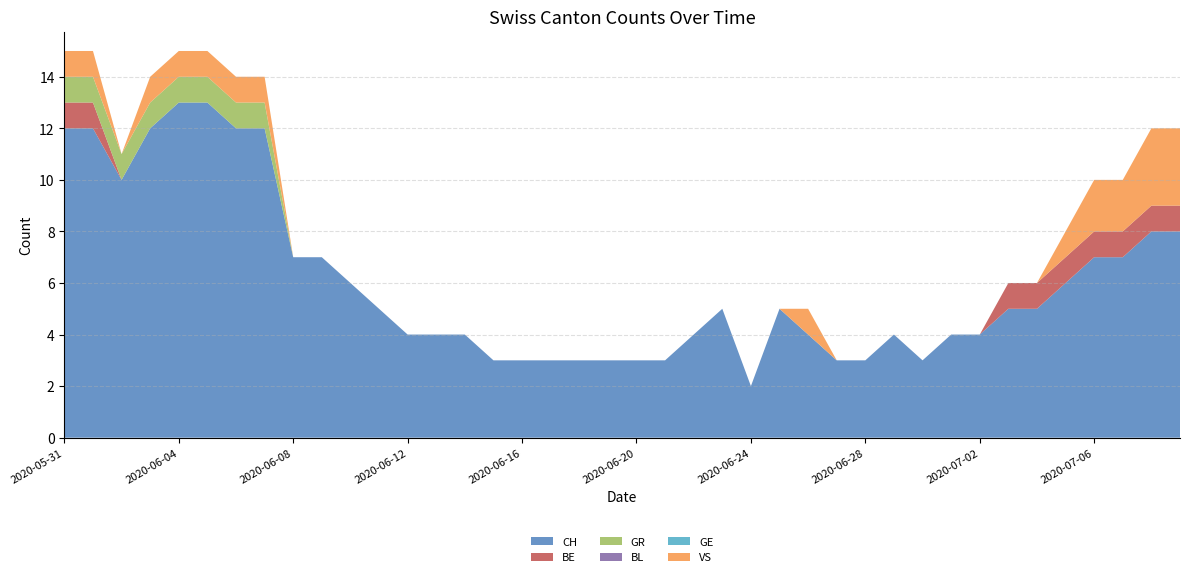

Reading left to right, list all the values displayed in this chart.

CH: 2020-05-31=12	2020-06-01=12	2020-06-02=10	2020-06-03=12	2020-06-04=13	2020-06-05=13	2020-06-06=12	2020-06-07=12	2020-06-08=7	2020-06-09=7	2020-06-10=6	2020-06-11=5	2020-06-12=4	2020-06-13=4	2020-06-14=4	2020-06-15=3	2020-06-16=3	2020-06-17=3	2020-06-18=3	2020-06-19=3	2020-06-20=3	2020-06-21=3	2020-06-22=4	2020-06-23=5	2020-06-24=2	2020-06-25=5	2020-06-26=4	2020-06-27=3	2020-06-28=3	2020-06-29=4	2020-06-30=3	2020-07-01=4	2020-07-02=4	2020-07-03=5	2020-07-04=5	2020-07-05=6	2020-07-06=7	2020-07-07=7	2020-07-08=8	2020-07-09=8
BE: 2020-05-31=1	2020-06-01=1	2020-06-02=0	2020-06-03=0	2020-06-04=0	2020-06-05=0	2020-06-06=0	2020-06-07=0	2020-06-08=0	2020-06-09=0	2020-06-10=0	2020-06-11=0	2020-06-12=0	2020-06-13=0	2020-06-14=0	2020-06-15=0	2020-06-16=0	2020-06-17=0	2020-06-18=0	2020-06-19=0	2020-06-20=0	2020-06-21=0	2020-06-22=0	2020-06-23=0	2020-06-24=0	2020-06-25=0	2020-06-26=0	2020-06-27=0	2020-06-28=0	2020-06-29=0	2020-06-30=0	2020-07-01=0	2020-07-02=0	2020-07-03=1	2020-07-04=1	2020-07-05=1	2020-07-06=1	2020-07-07=1	2020-07-08=1	2020-07-09=1
GR: 2020-05-31=1	2020-06-01=1	2020-06-02=1	2020-06-03=1	2020-06-04=1	2020-06-05=1	2020-06-06=1	2020-06-07=1	2020-06-08=0	2020-06-09=0	2020-06-10=0	2020-06-11=0	2020-06-12=0	2020-06-13=0	2020-06-14=0	2020-06-15=0	2020-06-16=0	2020-06-17=0	2020-06-18=0	2020-06-19=0	2020-06-20=0	2020-06-21=0	2020-06-22=0	2020-06-23=0	2020-06-24=0	2020-06-25=0	2020-06-26=0	2020-06-27=0	2020-06-28=0	2020-06-29=0	2020-06-30=0	2020-07-01=0	2020-07-02=0	2020-07-03=0	2020-07-04=0	2020-07-05=0	2020-07-06=0	2020-07-07=0	2020-07-08=0	2020-07-09=0
BL: 2020-05-31=0	2020-06-01=0	2020-06-02=0	2020-06-03=0	2020-06-04=0	2020-06-05=0	2020-06-06=0	2020-06-07=0	2020-06-08=0	2020-06-09=0	2020-06-10=0	2020-06-11=0	2020-06-12=0	2020-06-13=0	2020-06-14=0	2020-06-15=0	2020-06-16=0	2020-06-17=0	2020-06-18=0	2020-06-19=0	2020-06-20=0	2020-06-21=0	2020-06-22=0	2020-06-23=0	2020-06-24=0	2020-06-25=0	2020-06-26=0	2020-06-27=0	2020-06-28=0	2020-06-29=0	2020-06-30=0	2020-07-01=0	2020-07-02=0	2020-07-03=0	2020-07-04=0	2020-07-05=0	2020-07-06=0	2020-07-07=0	2020-07-08=0	2020-07-09=0
GE: 2020-05-31=0	2020-06-01=0	2020-06-02=0	2020-06-03=0	2020-06-04=0	2020-06-05=0	2020-06-06=0	2020-06-07=0	2020-06-08=0	2020-06-09=0	2020-06-10=0	2020-06-11=0	2020-06-12=0	2020-06-13=0	2020-06-14=0	2020-06-15=0	2020-06-16=0	2020-06-17=0	2020-06-18=0	2020-06-19=0	2020-06-20=0	2020-06-21=0	2020-06-22=0	2020-06-23=0	2020-06-24=0	2020-06-25=0	2020-06-26=0	2020-06-27=0	2020-06-28=0	2020-06-29=0	2020-06-30=0	2020-07-01=0	2020-07-02=0	2020-07-03=0	2020-07-04=0	2020-07-05=0	2020-07-06=0	2020-07-07=0	2020-07-08=0	2020-07-09=0
VS: 2020-05-31=1	2020-06-01=1	2020-06-02=0	2020-06-03=1	2020-06-04=1	2020-06-05=1	2020-06-06=1	2020-06-07=1	2020-06-08=0	2020-06-09=0	2020-06-10=0	2020-06-11=0	2020-06-12=0	2020-06-13=0	2020-06-14=0	2020-06-15=0	2020-06-16=0	2020-06-17=0	2020-06-18=0	2020-06-19=0	2020-06-20=0	2020-06-21=0	2020-06-22=0	2020-06-23=0	2020-06-24=0	2020-06-25=0	2020-06-26=1	2020-06-27=0	2020-06-28=0	2020-06-29=0	2020-06-30=0	2020-07-01=0	2020-07-02=0	2020-07-03=0	2020-07-04=0	2020-07-05=1	2020-07-06=2	2020-07-07=2	2020-07-08=3	2020-07-09=3